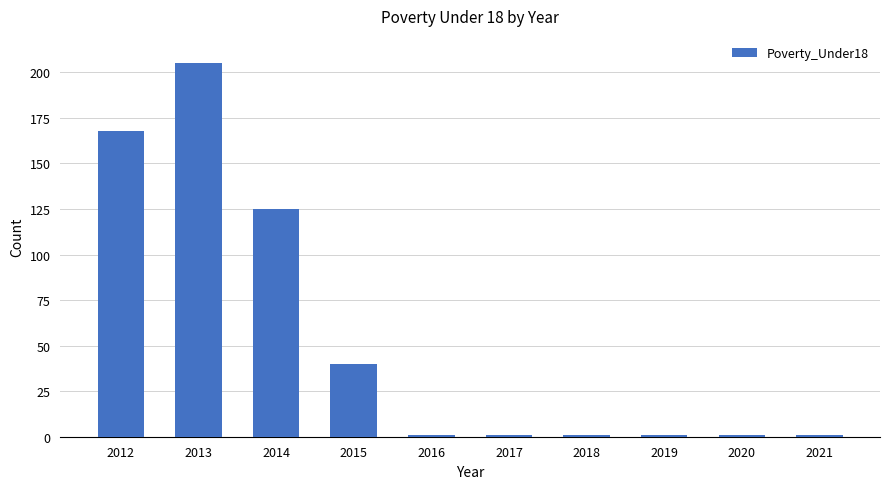

How many categories are shown in the chart?

10